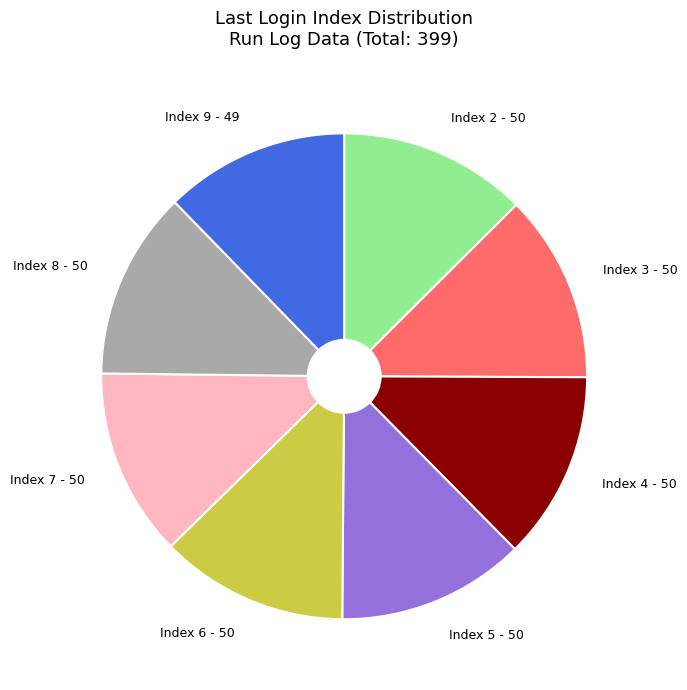

Is there a majority slice in this chart?

No